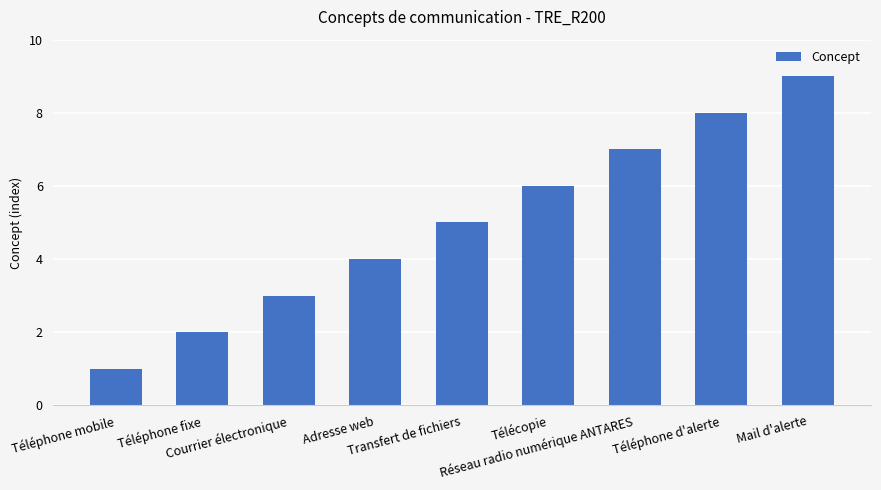

How many categories are shown in the chart?

9